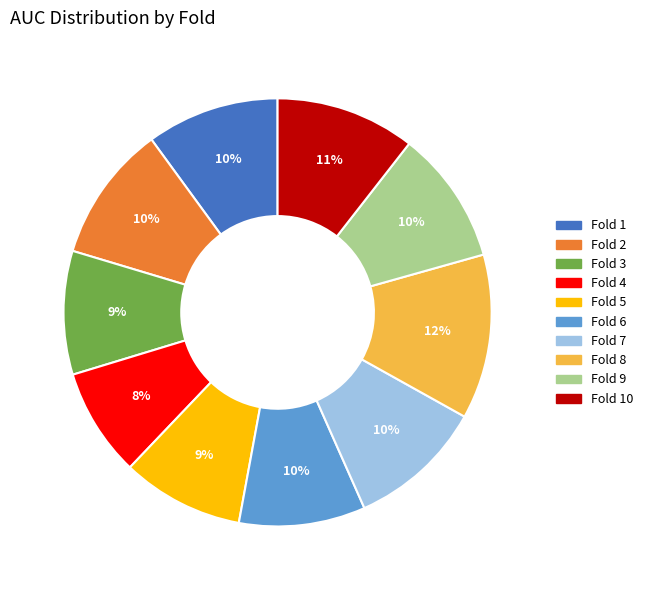

To the nearest percent, what is the average slice percentage?

10%